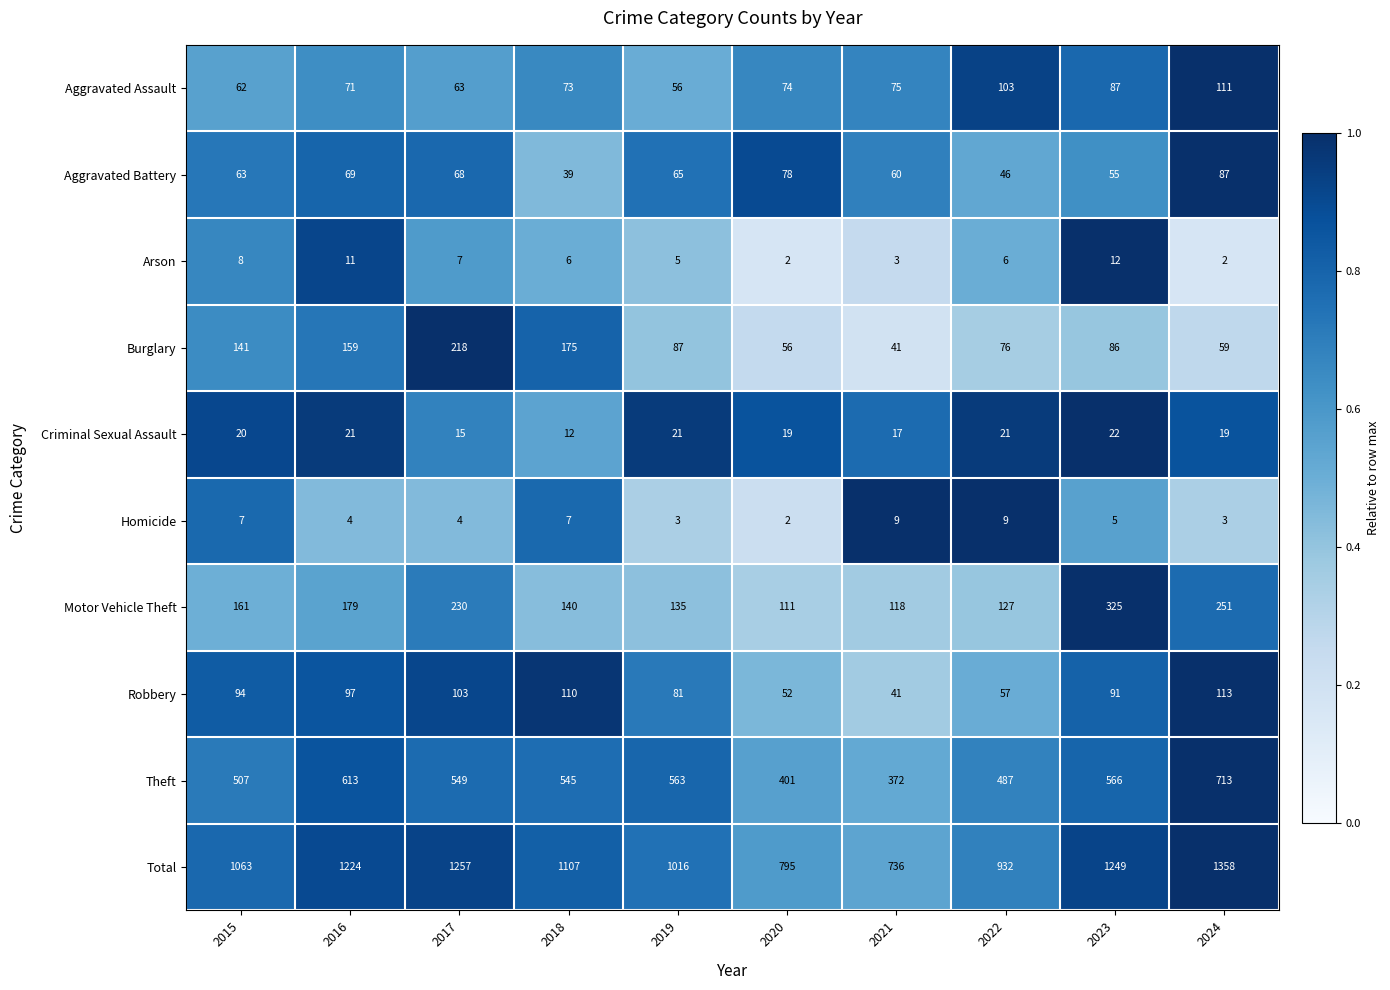

List the series in order of their peak value, lowest first.

Homicide, Arson, Criminal Sexual Assault, Aggravated Battery, Aggravated Assault, Robbery, Burglary, Motor Vehicle Theft, Theft, Total